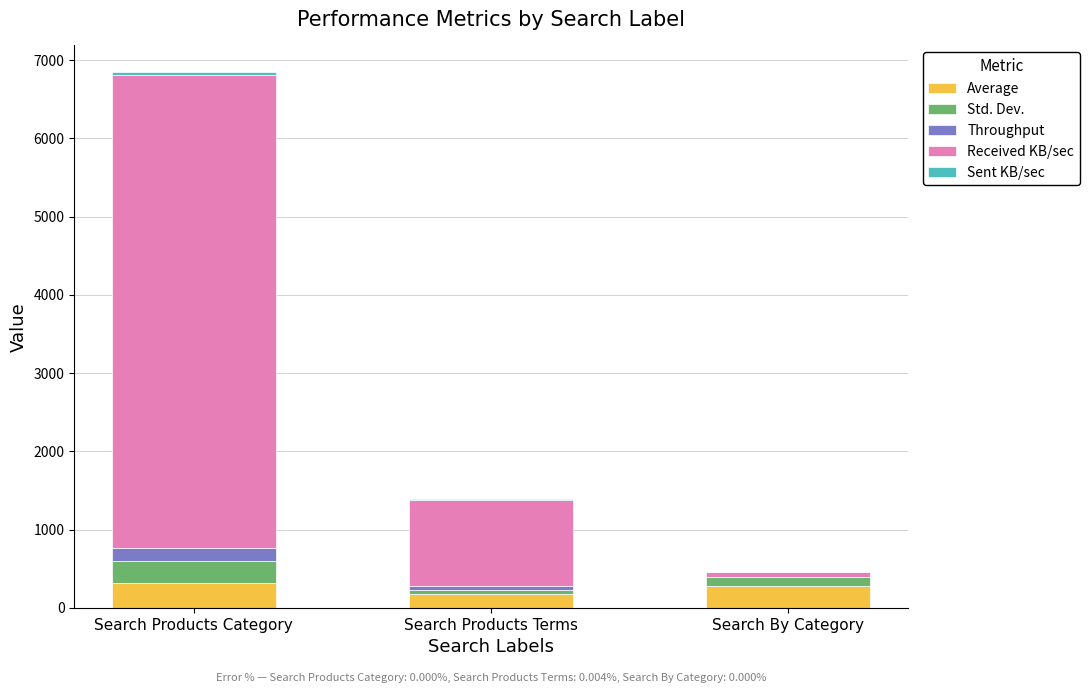

At which category is the sum across all series the highest?

Search Products Category